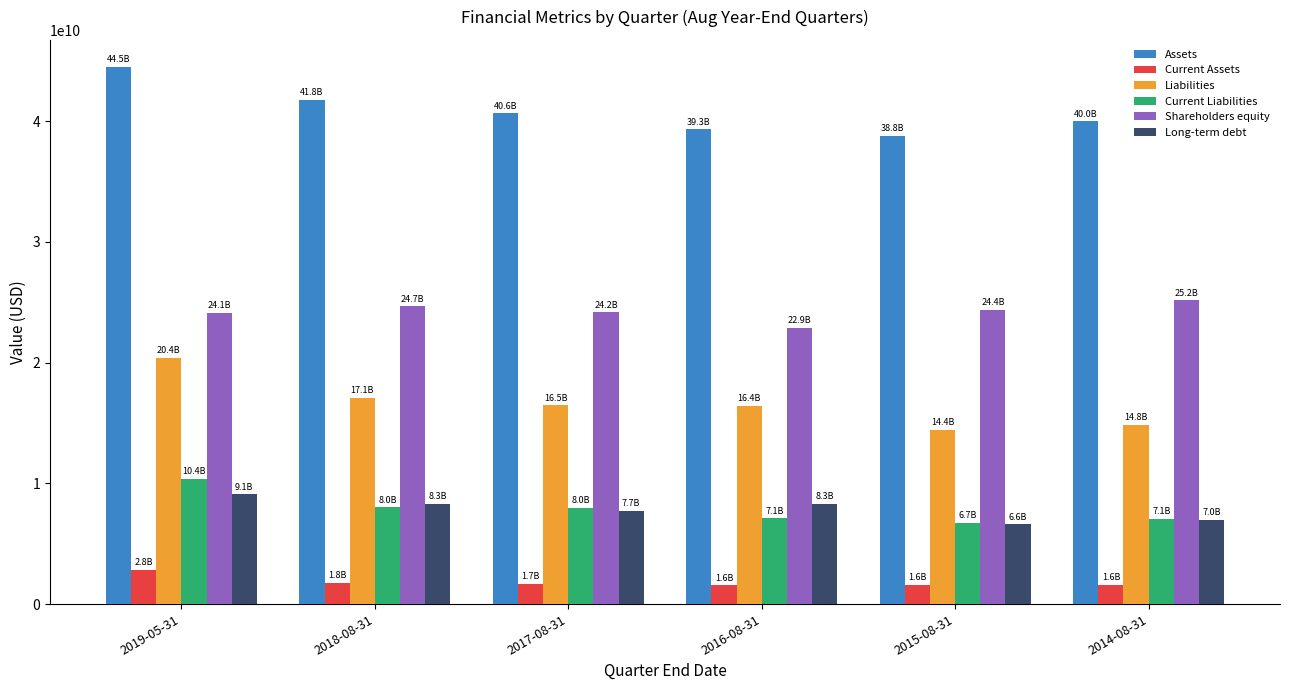

What is the value of the Current Assets bar at the 3rd from the left?

1661000000